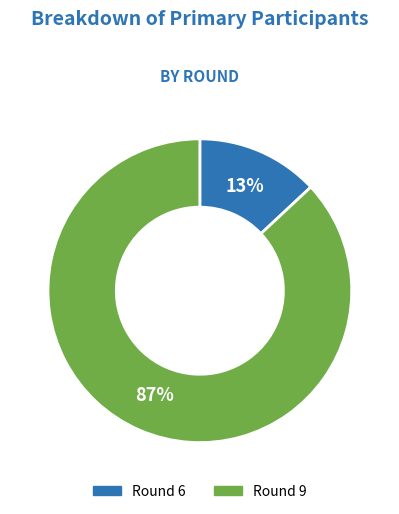

What percentage is the Round 9 slice, to the nearest percent?

87%